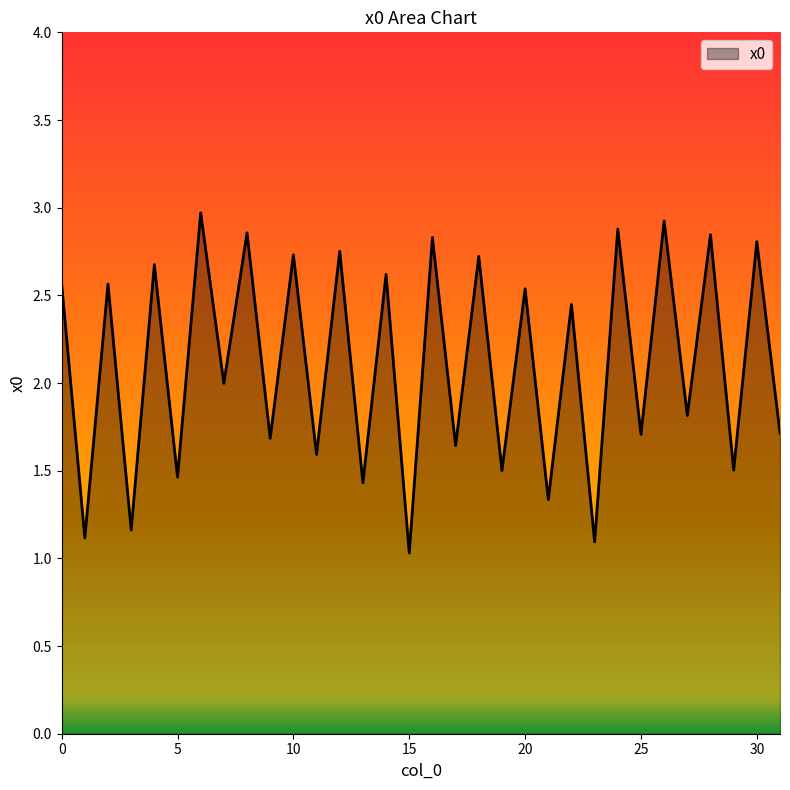

What is the difference between the maximum and minimum values?

1.9